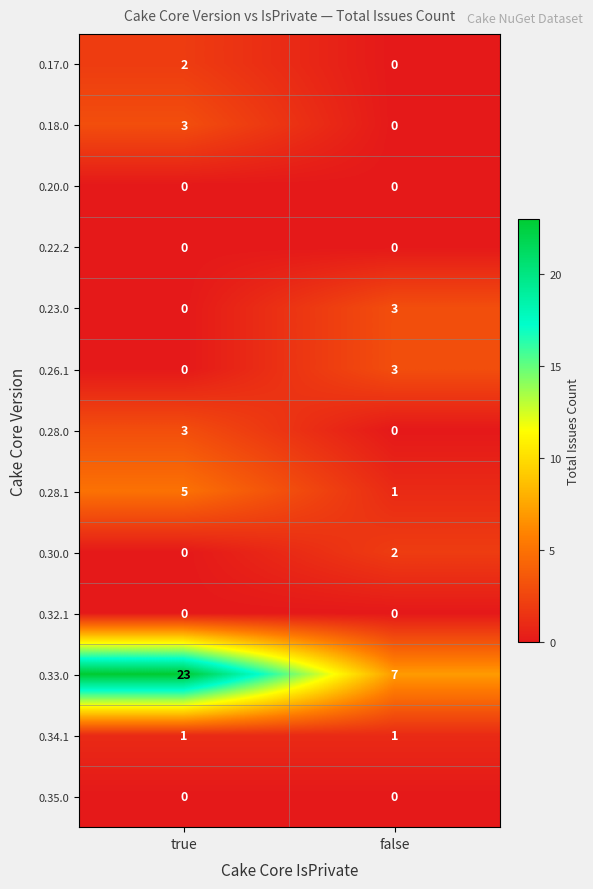

The 0.20.0 series shows 0 at false. True or false?

True